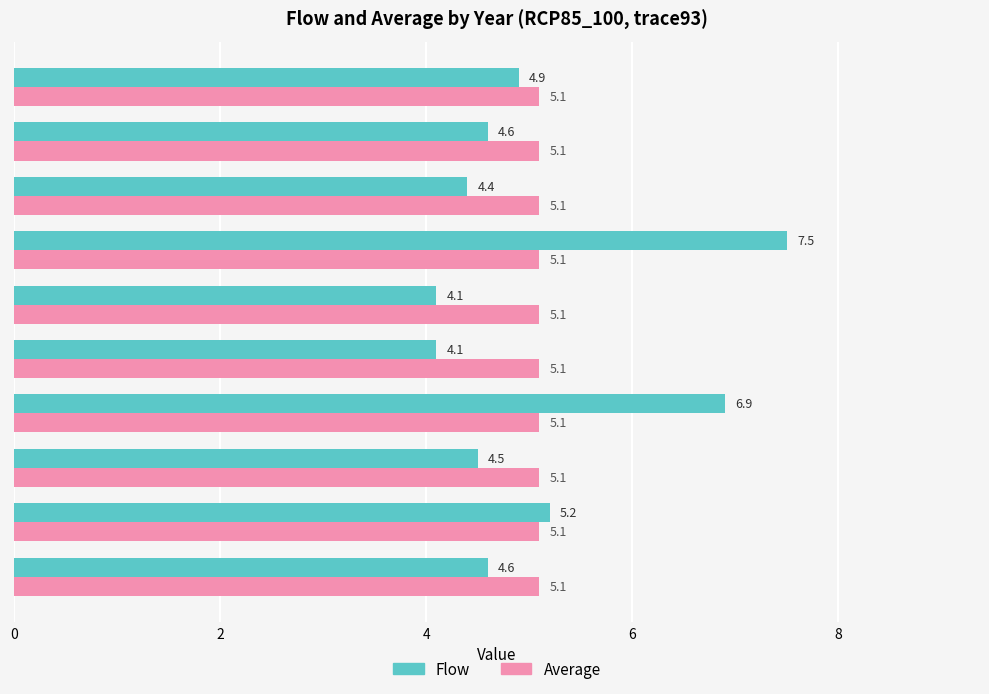

Count the number of categories in the chart.

10